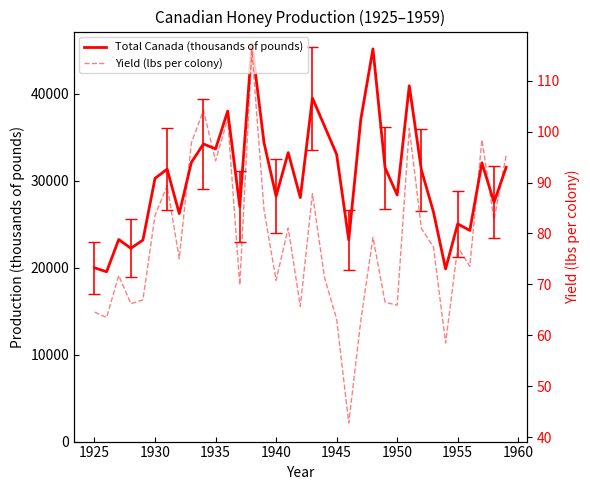

In Yield (lbs per colony), how many points are higher than both neighbors (excluding endpoints)?

11